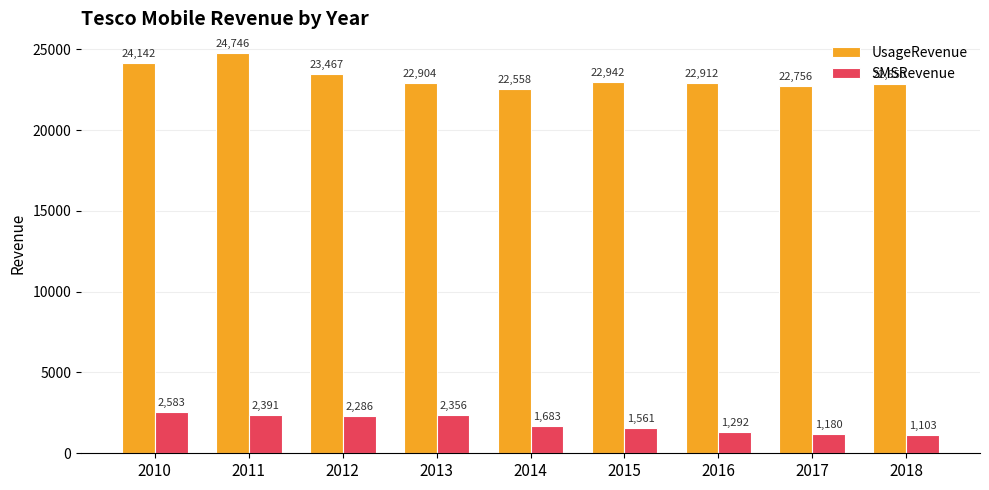

At which category does the chart reach its peak across all series?

2011